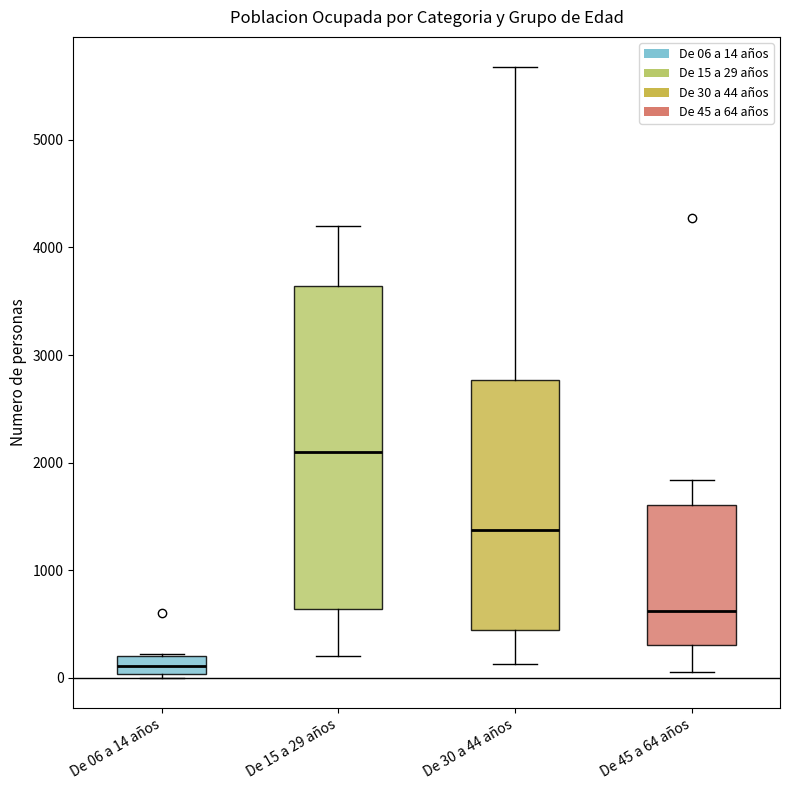

Which box's median line is the lowest?

De 06 a 14 años